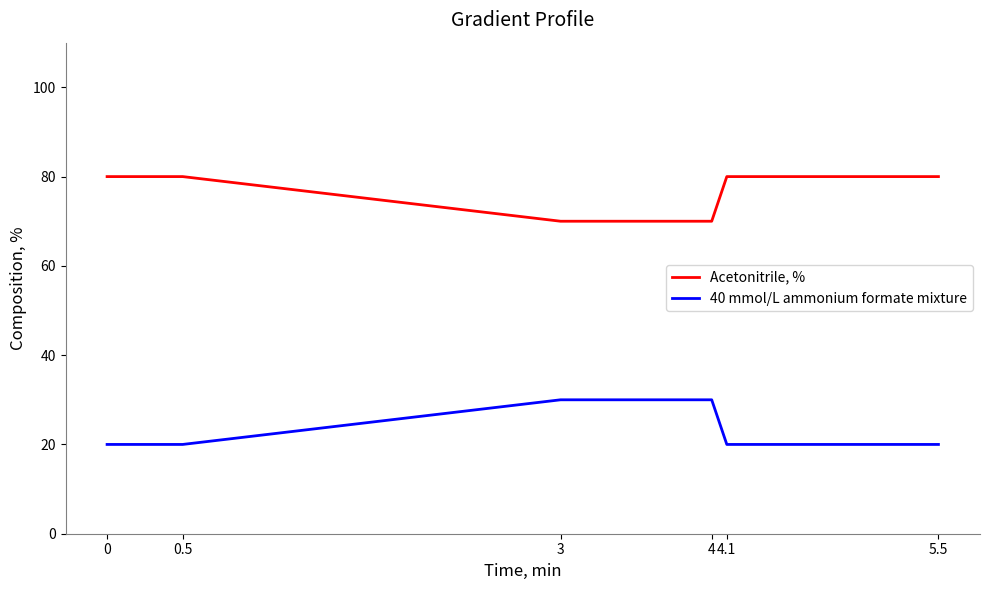

True or false: Acetonitrile, % and 40 mmol/L ammonium formate mixture intersect in this chart.

False